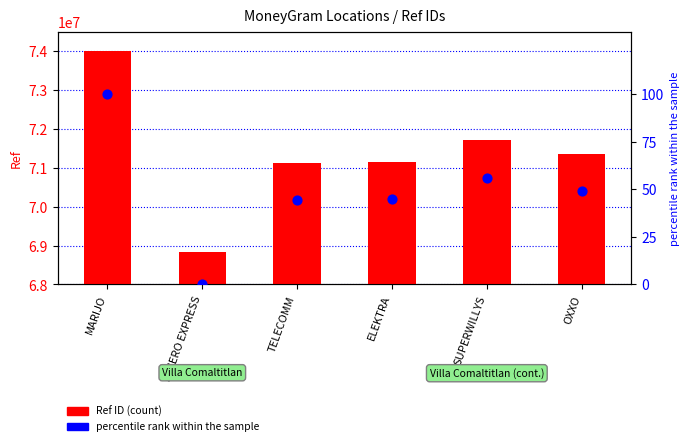

At which category is the sum across all series the highest?

MARIJO